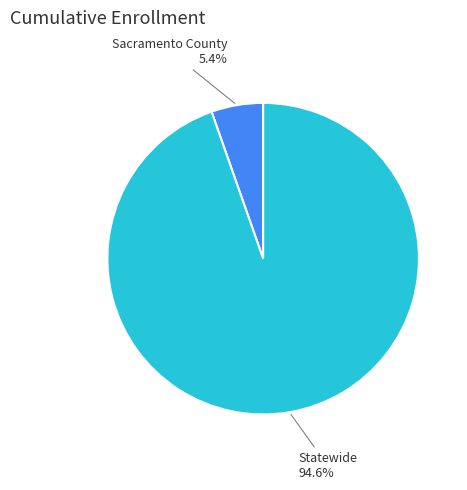

What is the smallest slice in the pie chart?

Sacramento County